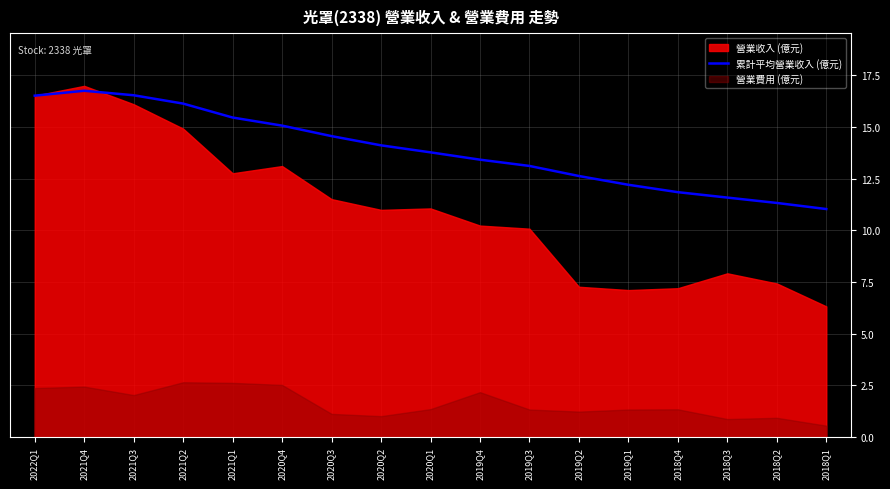

The 累計平均營業收入 (億元) series shows 3.8 at 2019Q3. True or false?

False